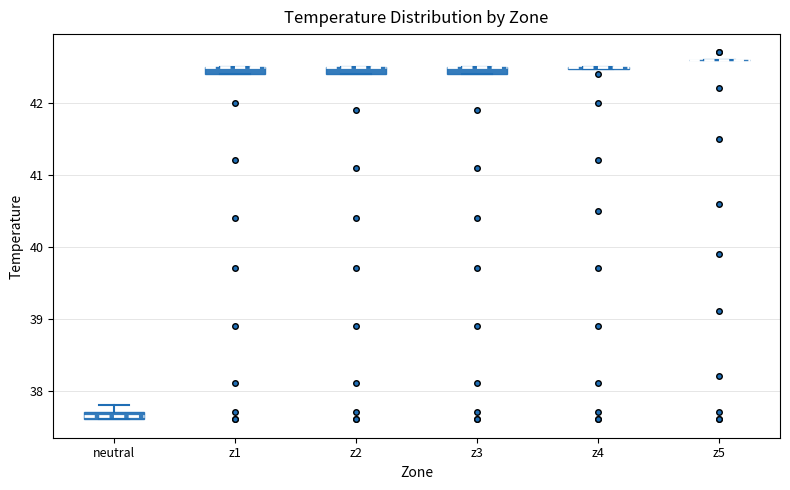

Where is the lower edge of the box for z1 on the y-axis? The values are not printed on the chart, so give them approximately, as read against the axis.

42.4